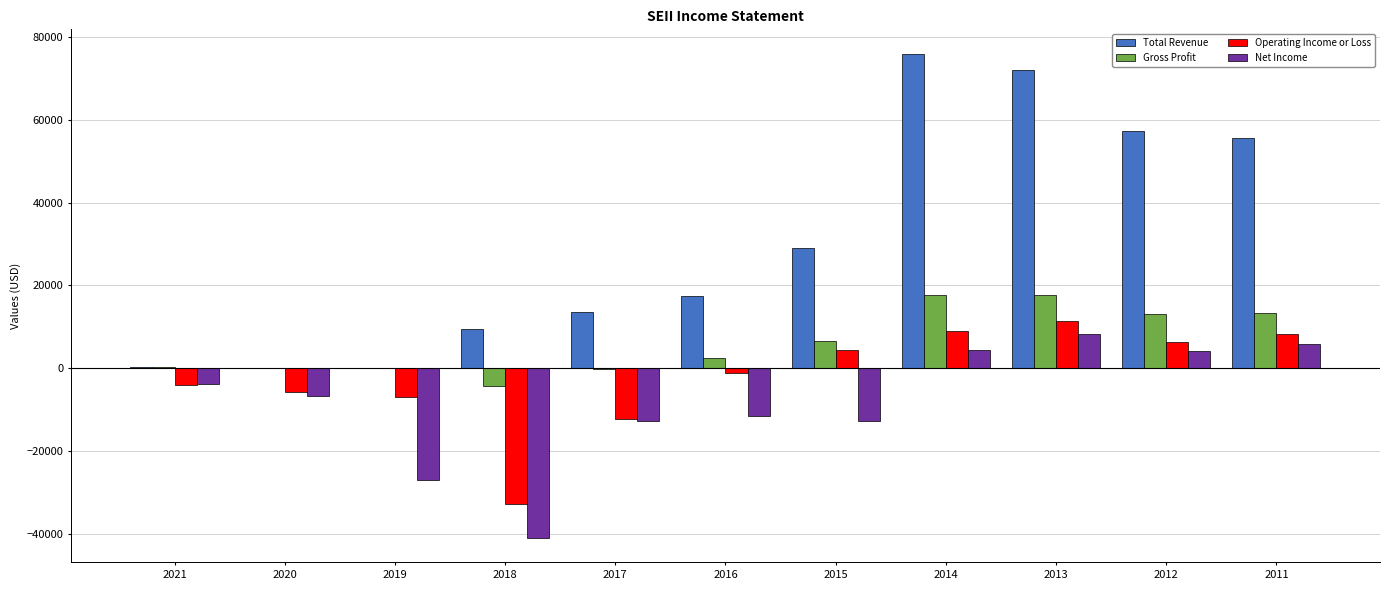

What is the maximum value for Net Income?

8200